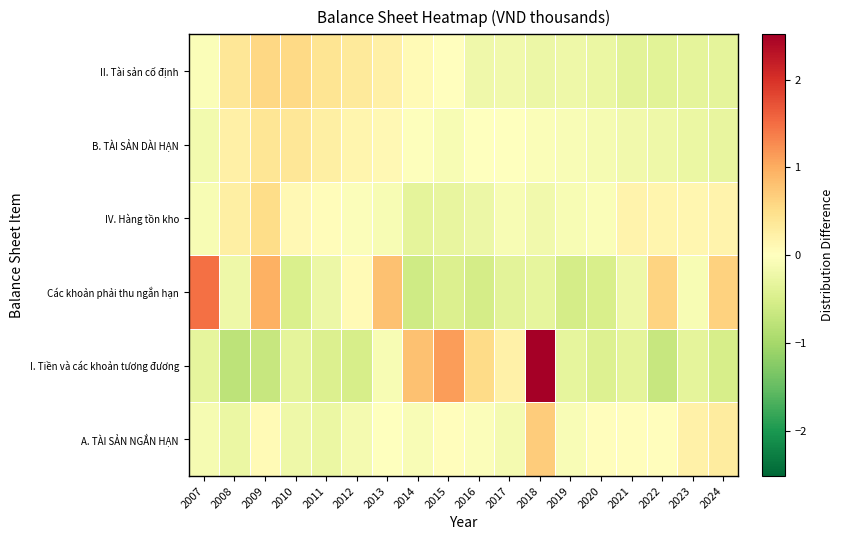

What is the minimum value shown in the chart?

-0.8